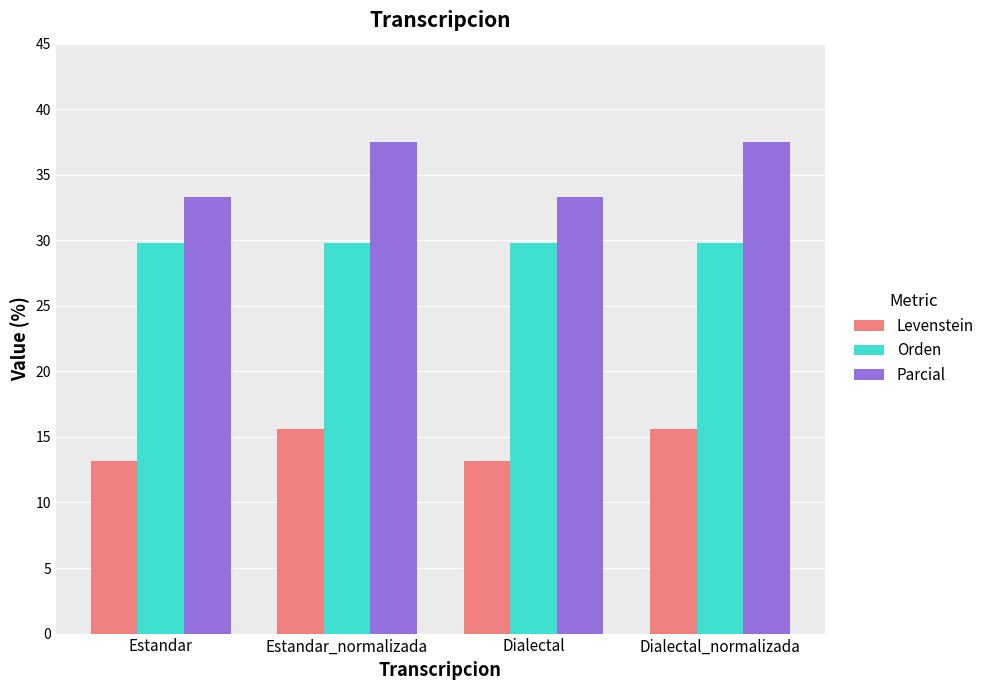

Rank the series at Estandar from highest to lowest value.

Parcial, Orden, Levenstein